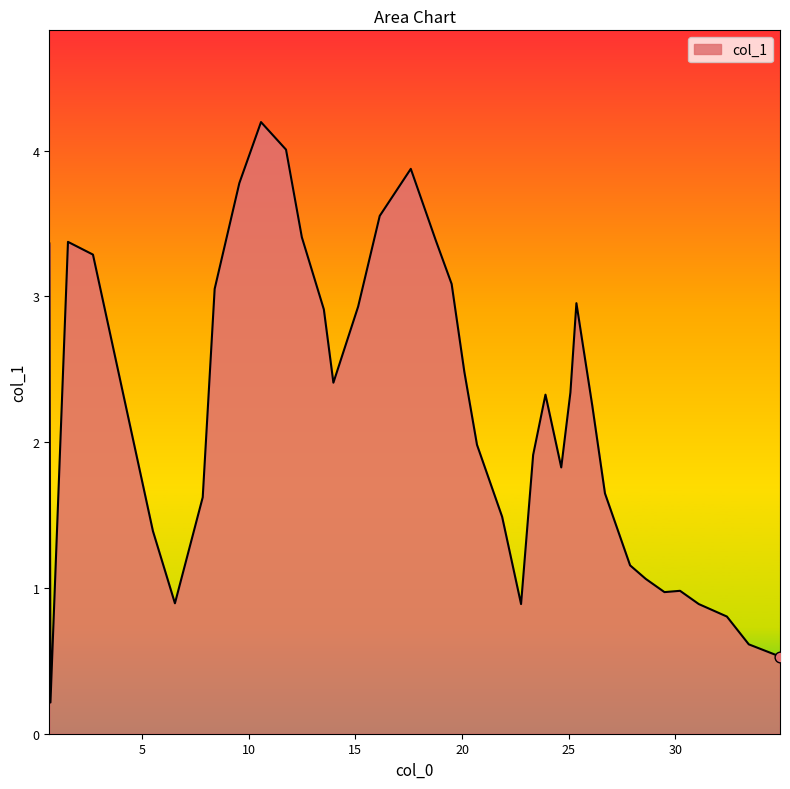

What is the greatest value displayed?

4.2